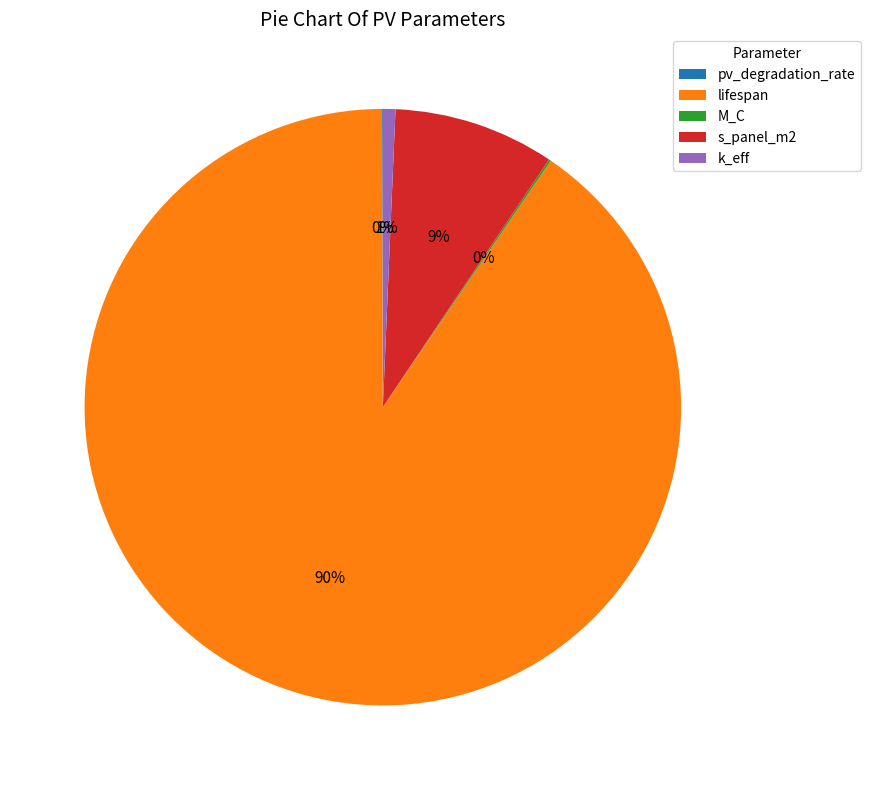

To the nearest percent, what is the average slice percentage?

20%